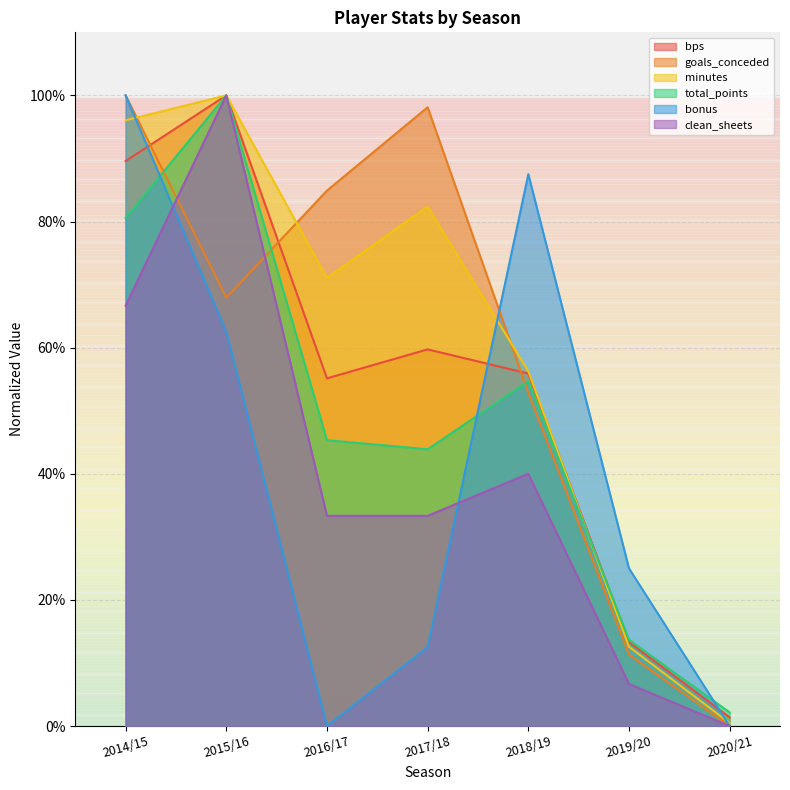

What position from the left is 2015/16?

2